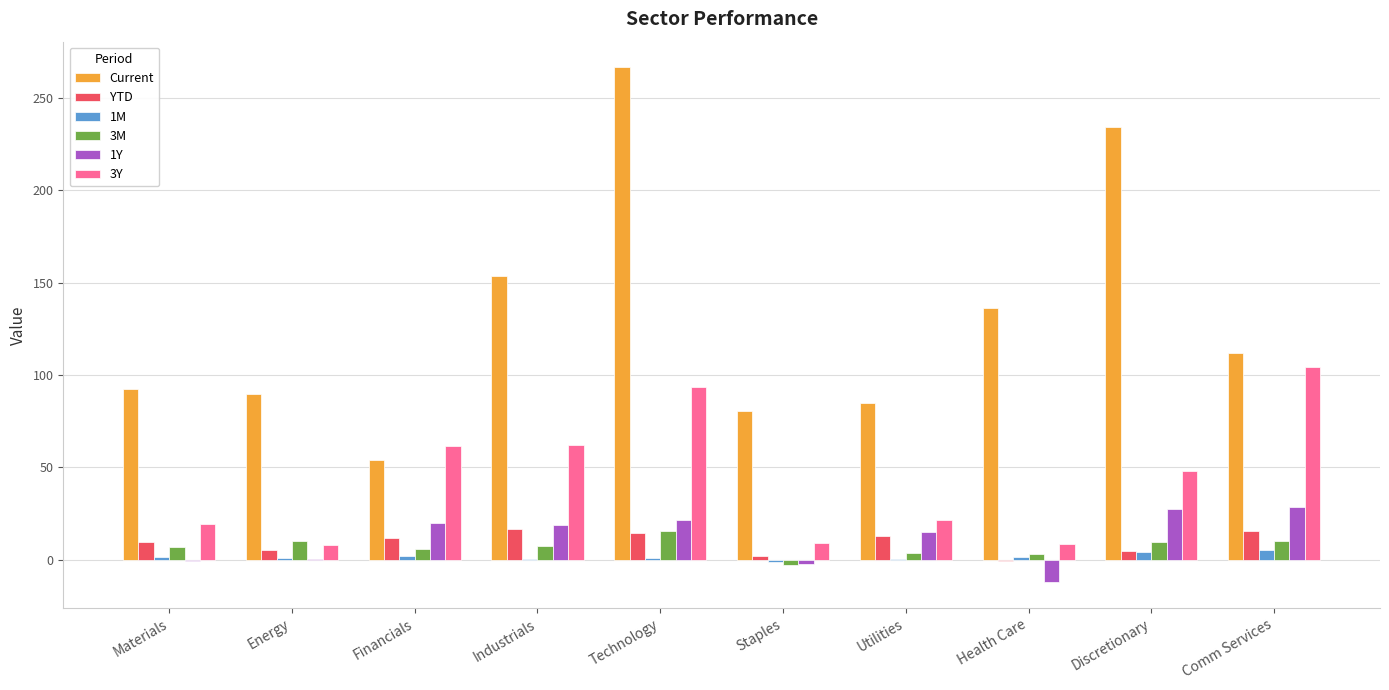

What is the sum of the 3Y values at Comm Services and Materials?

123.8